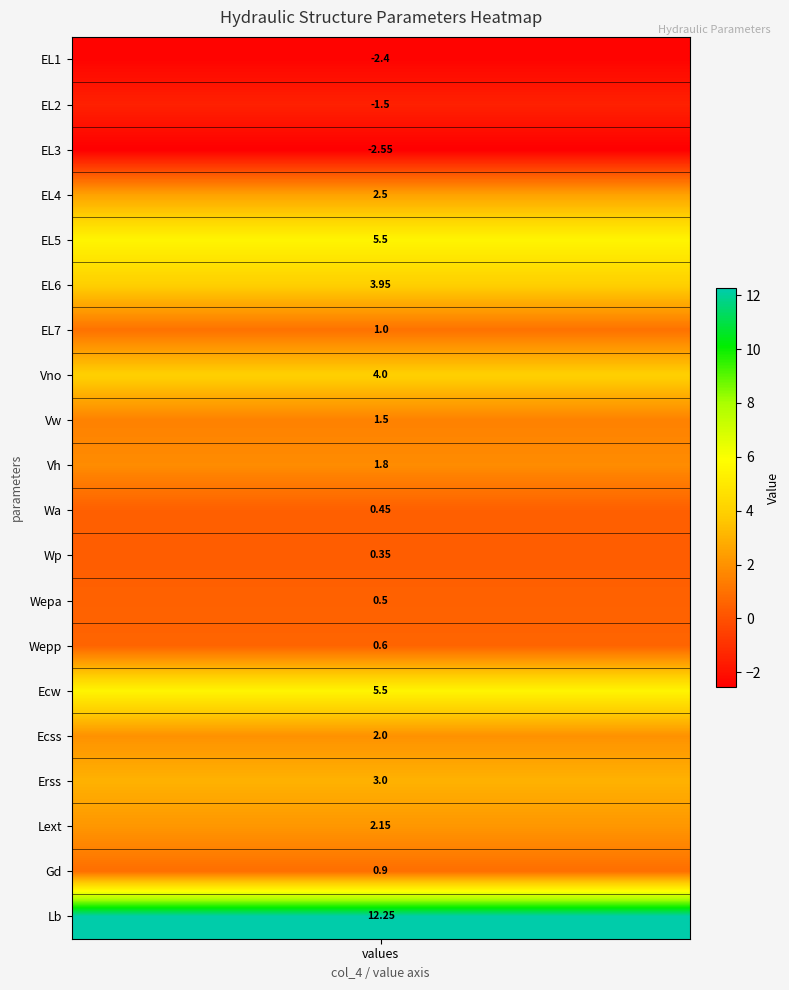

How many positive values does the values series have?

17